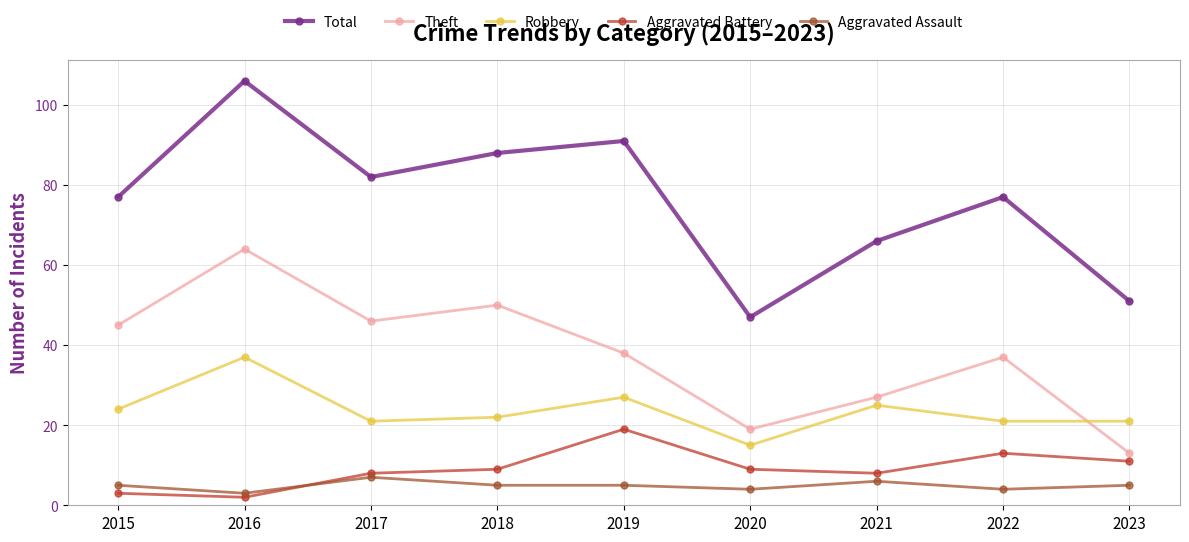

At which category is the sum across all series the highest?

2016